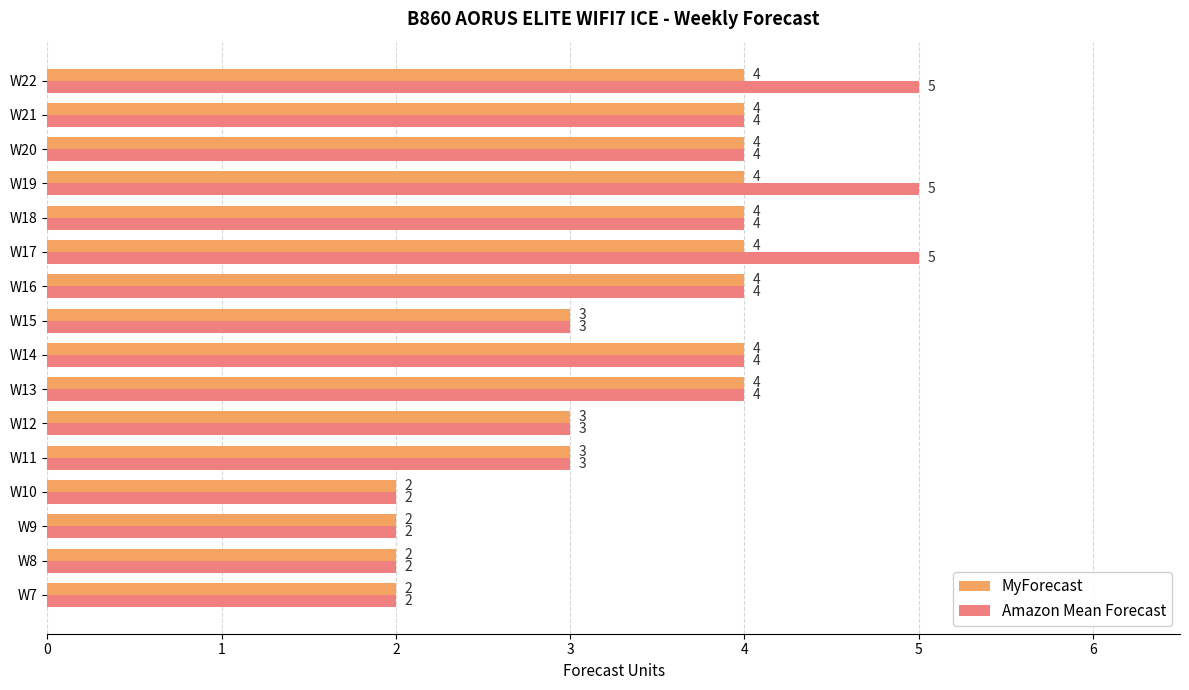

What is the lowest value of the Amazon Mean Forecast series?

2